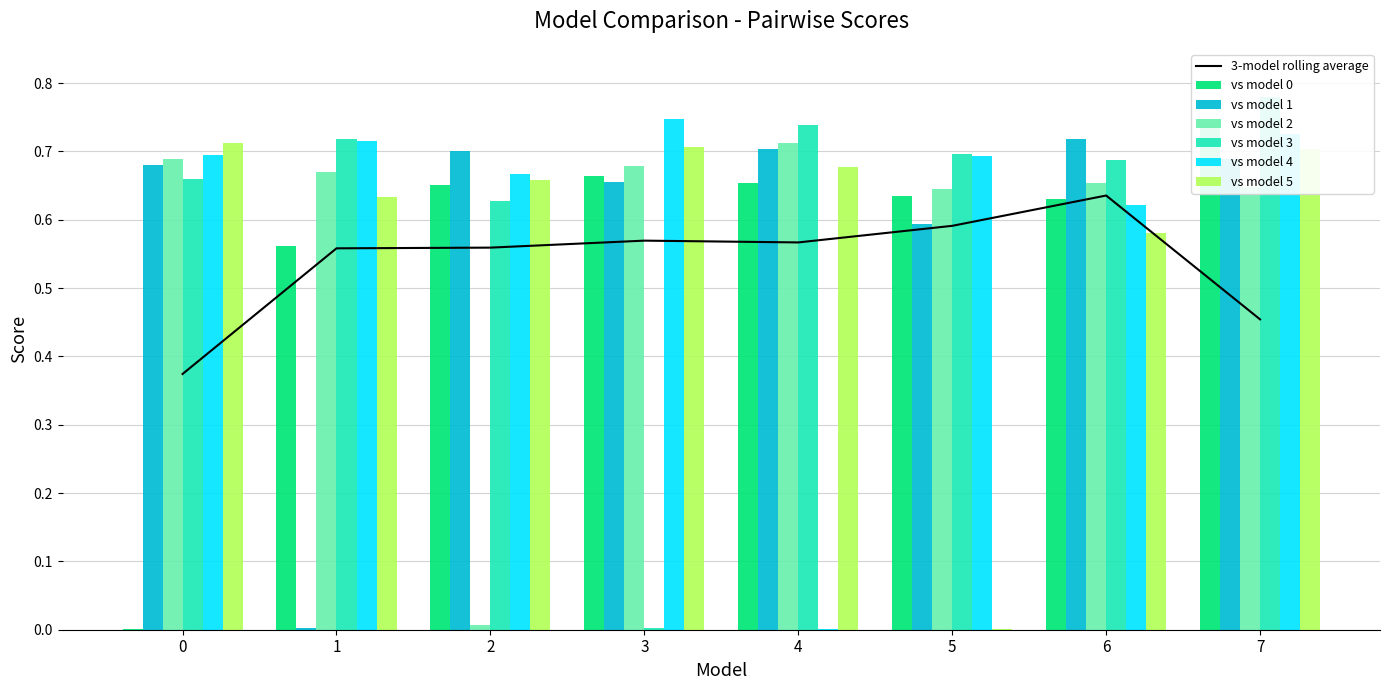

Which category has the lowest value across all series?

4